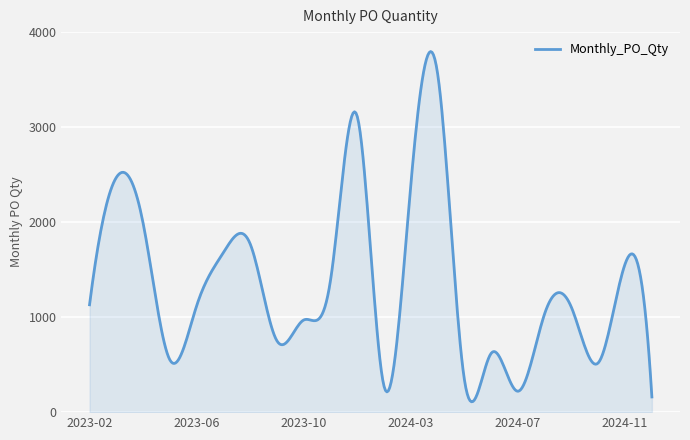

What is the smallest value displayed?

109.2